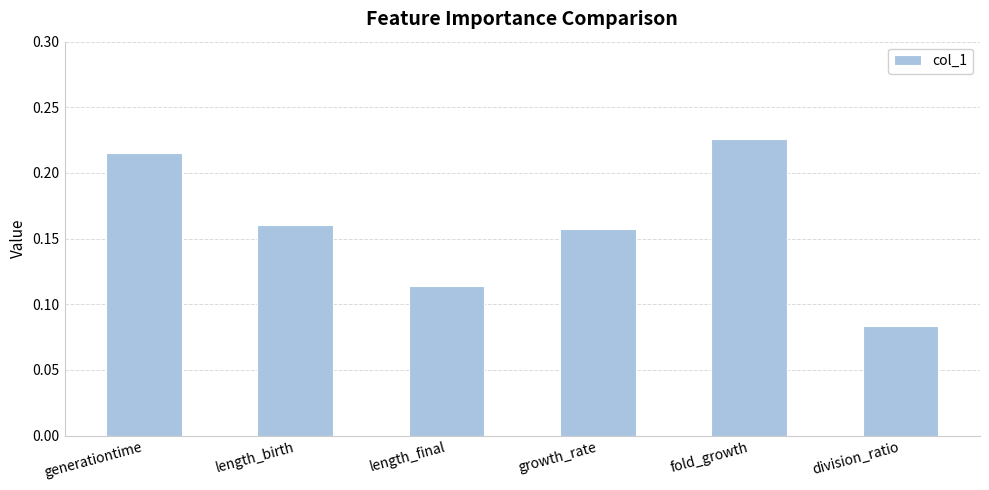

What is the label of the 4th bar from the right?

length_final